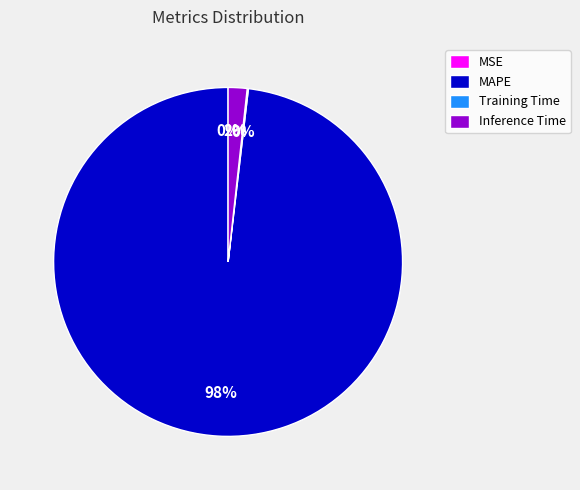

Is there a majority slice in this chart?

Yes